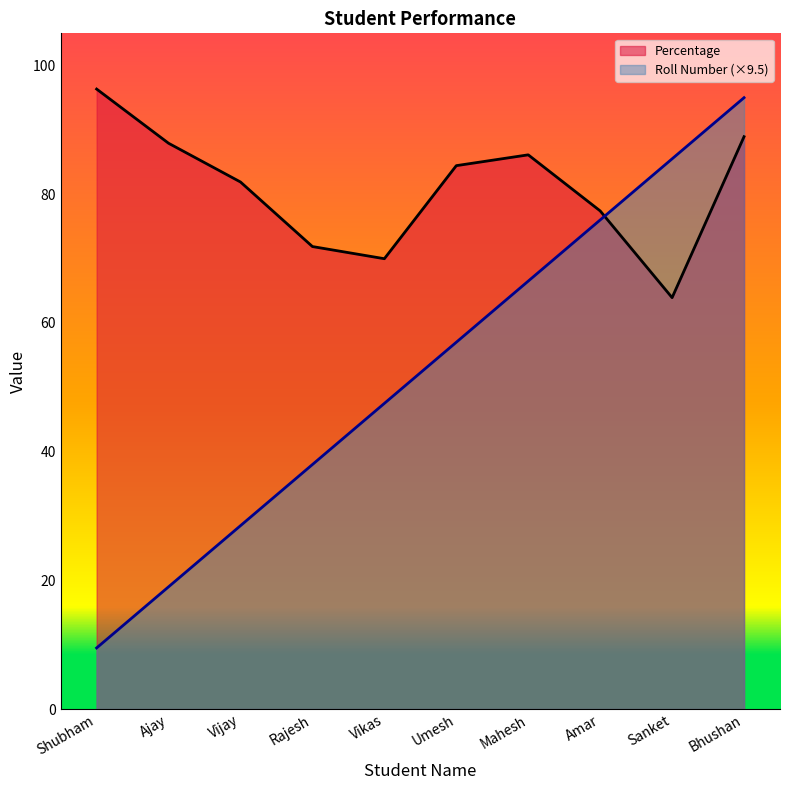

Reading left to right, what are all the values shown in this chart?

Percentage: 96.3	87.9	81.9	71.9	70.0	84.4	86.1	77.4	63.9	88.9
Roll Number (×9.5): 9.5	19.0	28.5	38.0	47.5	57.0	66.5	76.0	85.5	95.0